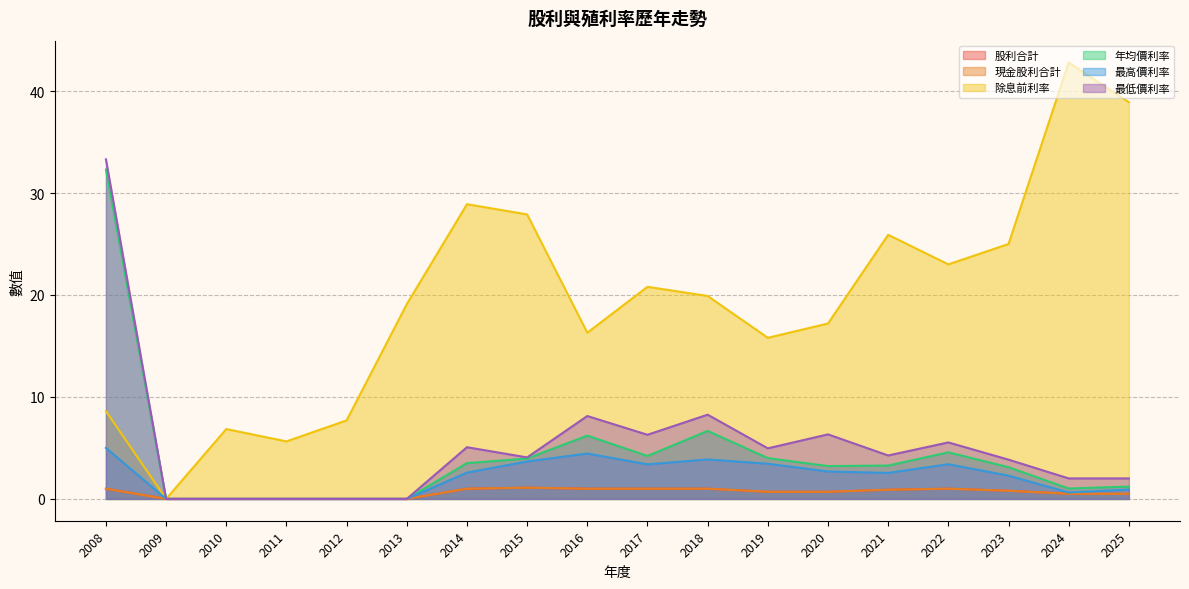

At which category is the sum across all series the highest?

2008